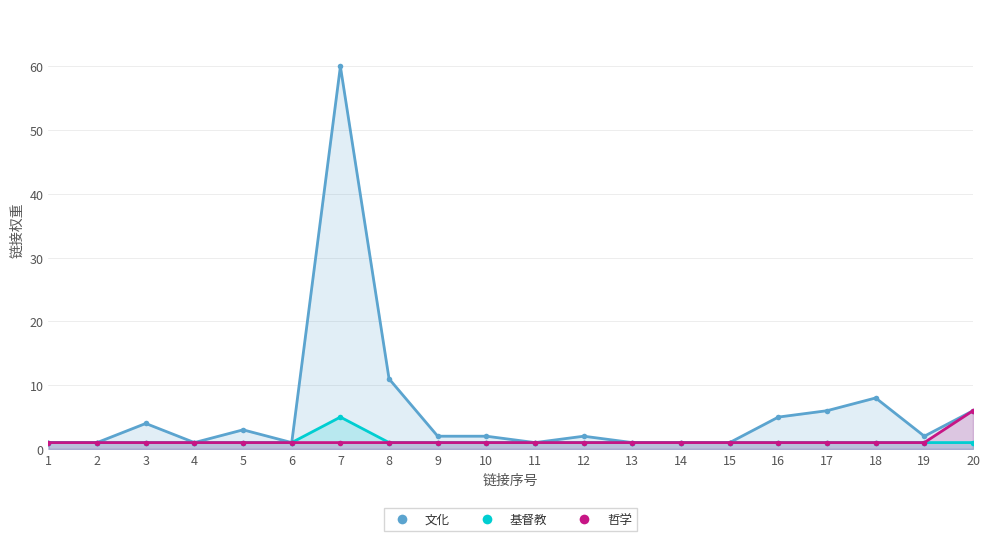

What are all the series names shown in the legend?

文化, 基督教, 哲学